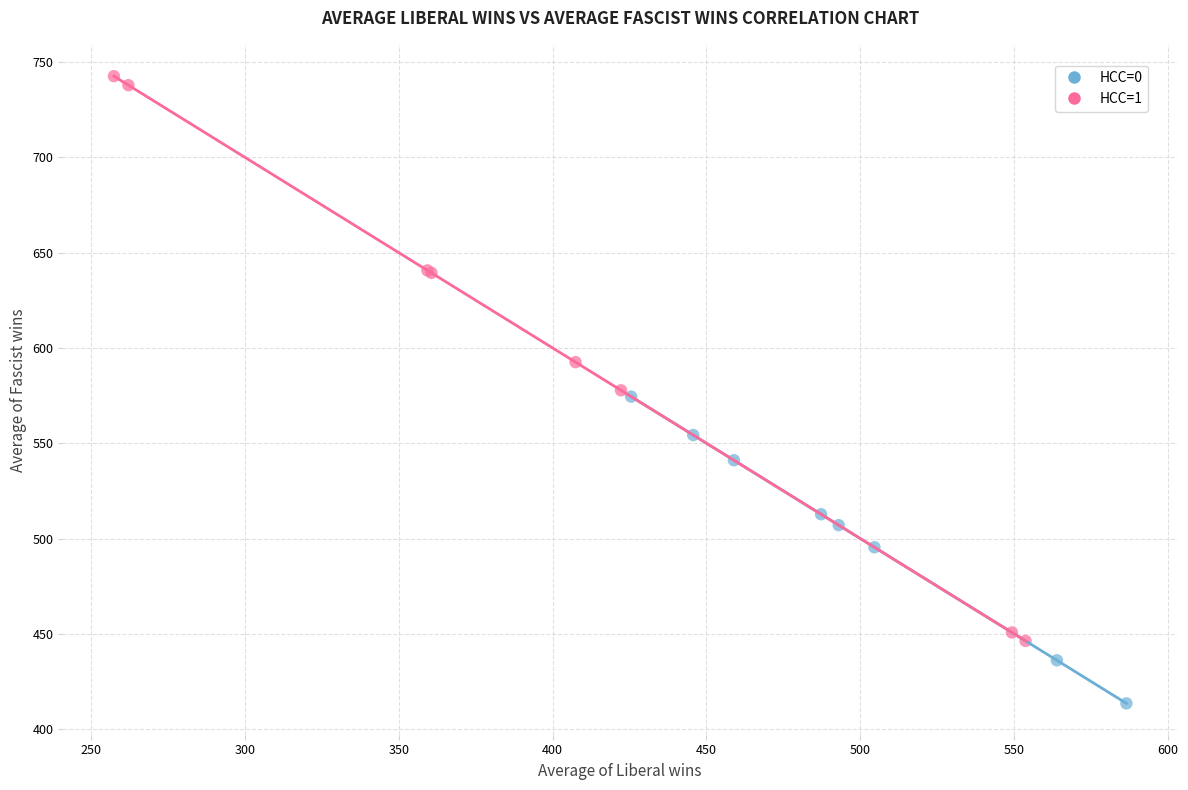

Which series reaches the maximum Y coordinate?

HCC=1